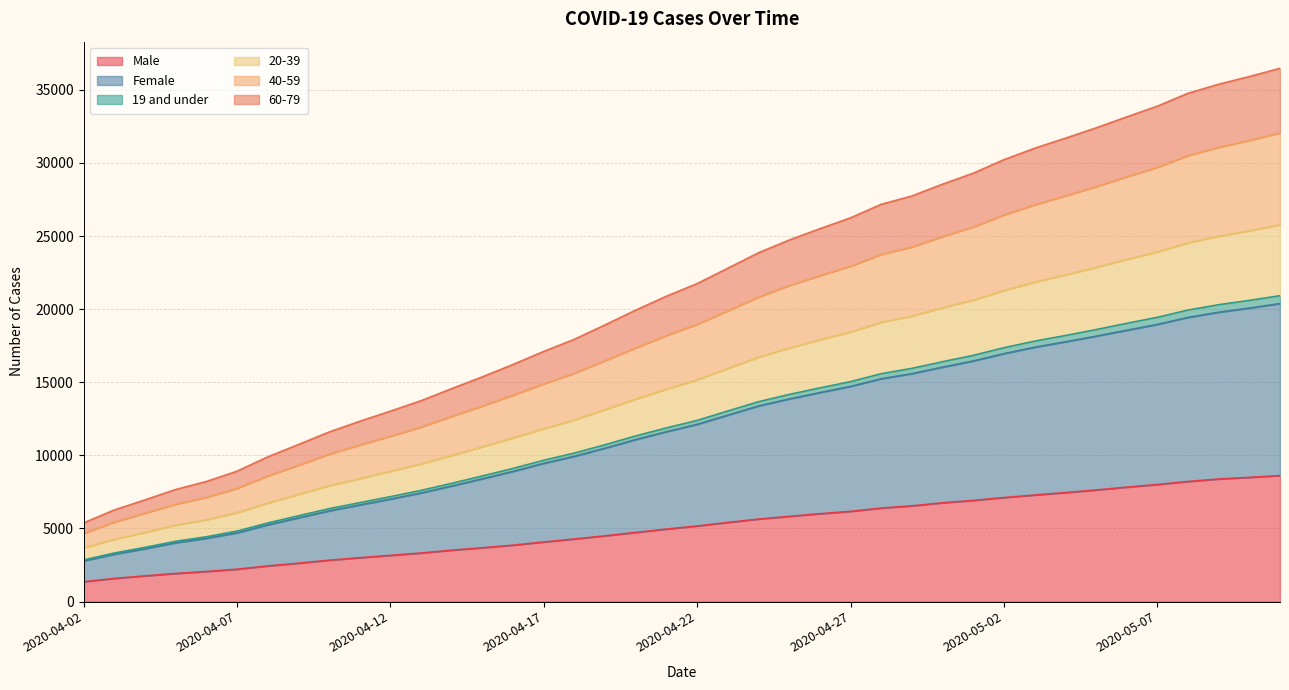

Between 2020-04-30 and 2020-04-15, which is larger?

2020-04-30